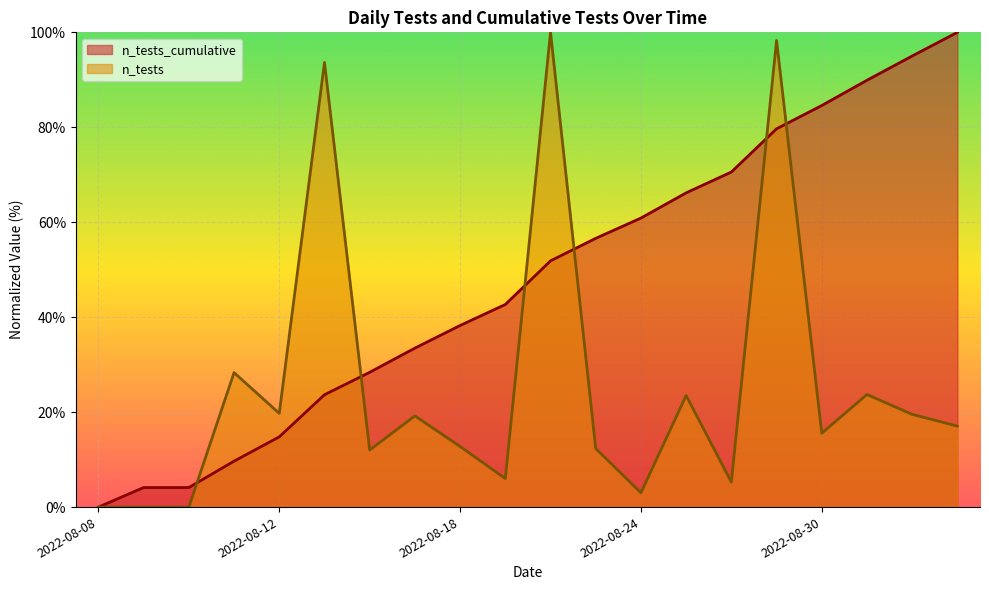

How many values in the n_tests series are below 17?

10